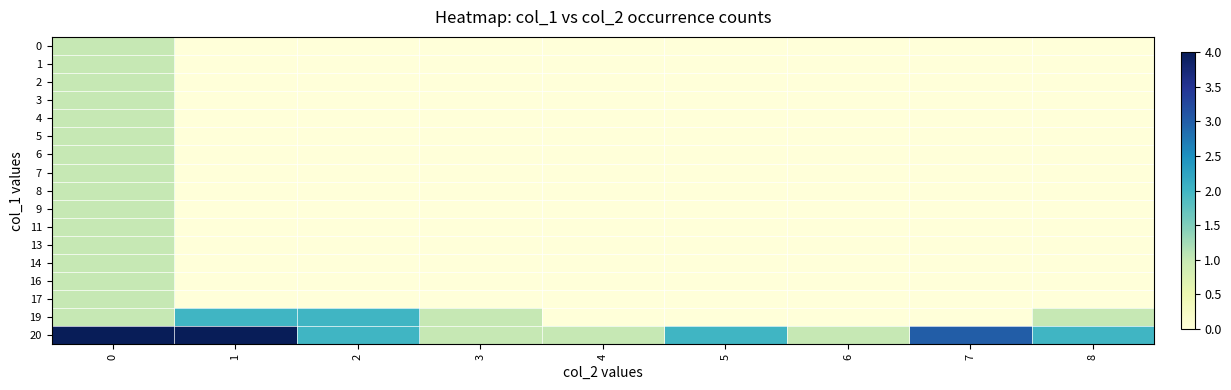

How many data points does each series have?

9